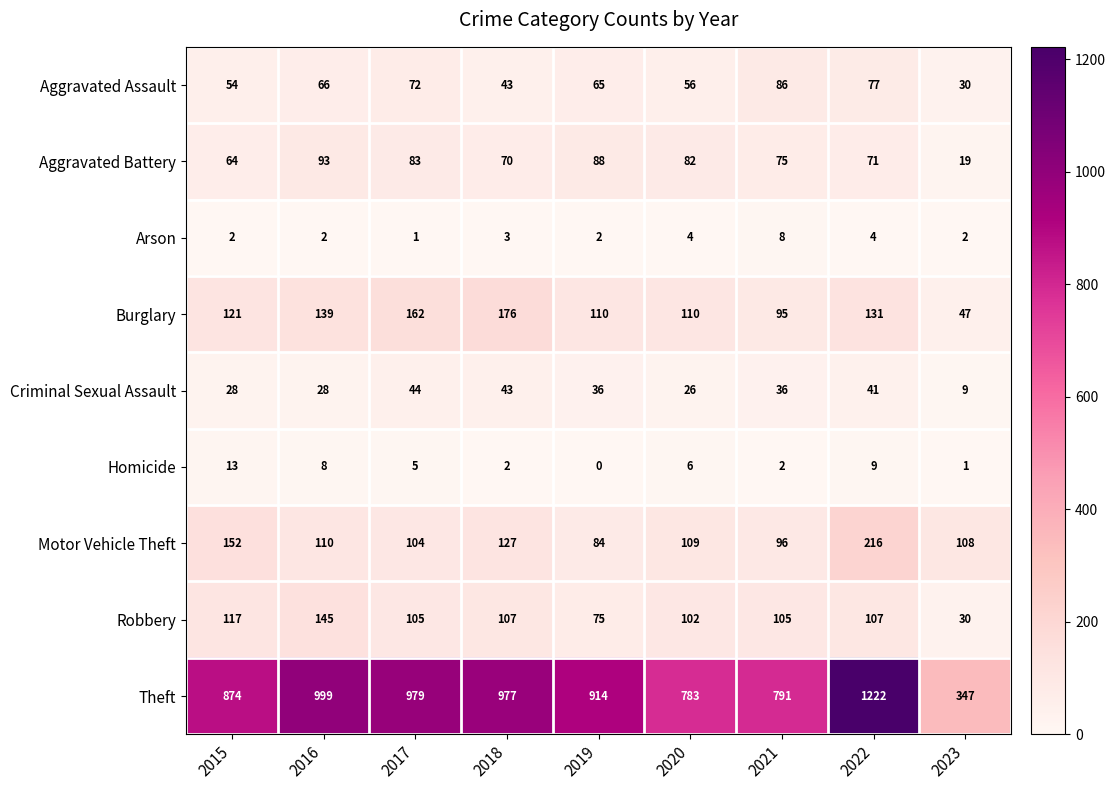

Is it true that Motor Vehicle Theft equals 110 at 2016?

True